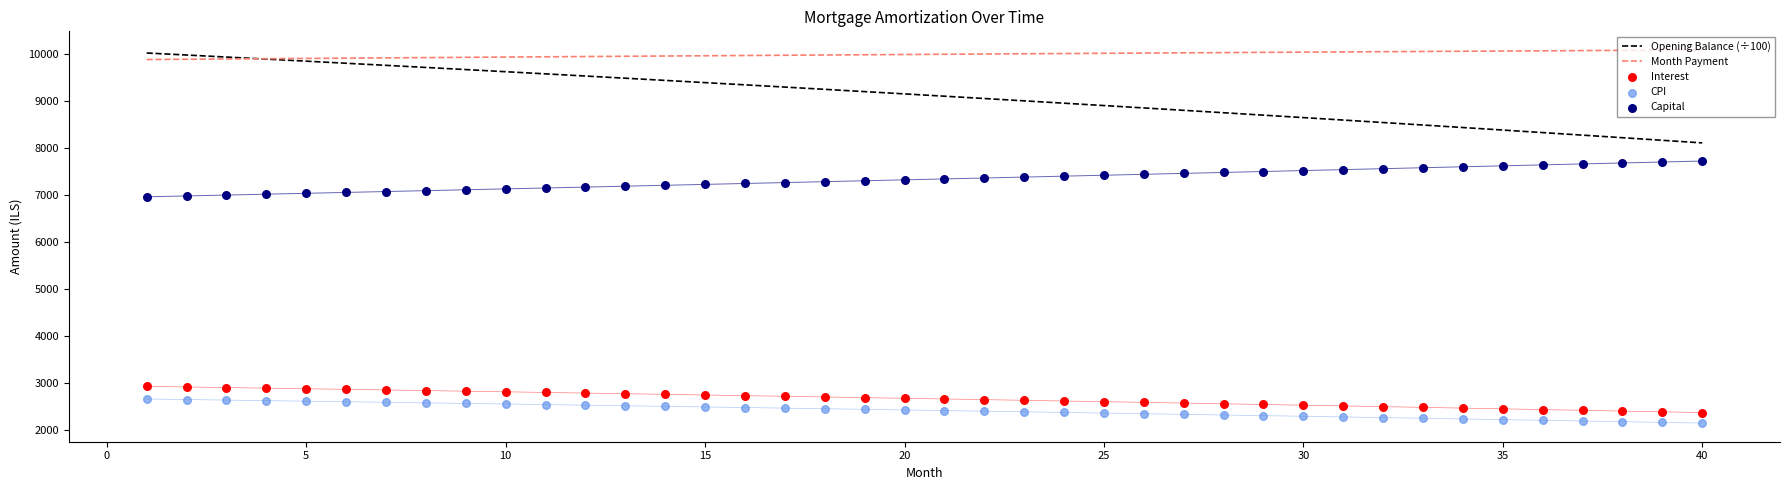

What is the total value across all series at 20?

32239.1